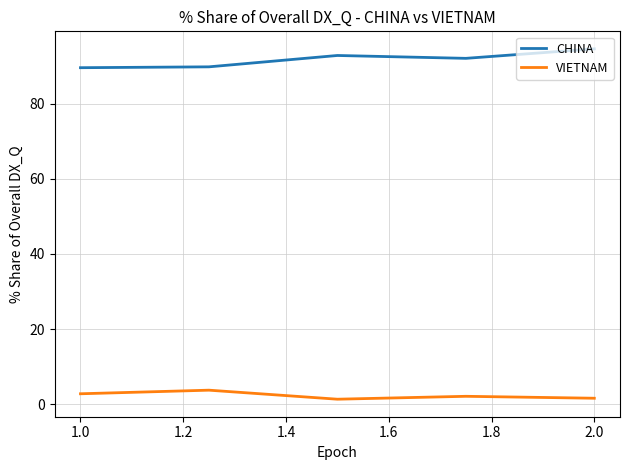

List the series in order of their overall mean, highest first.

CHINA, VIETNAM